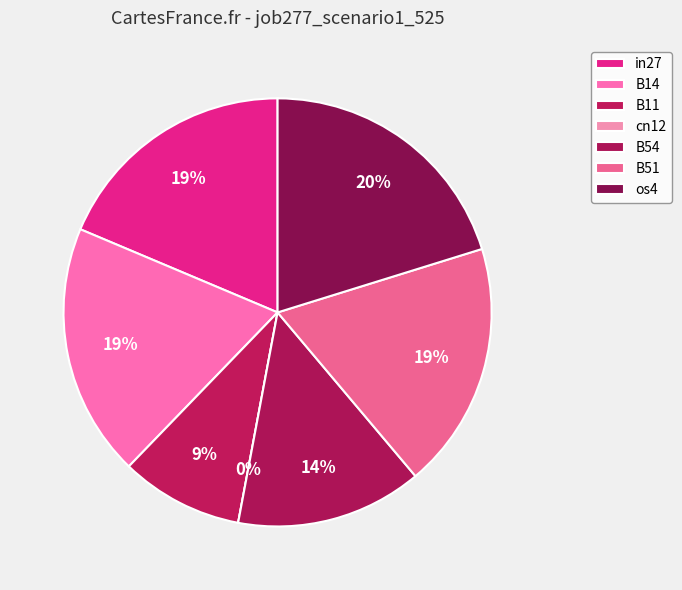

To the nearest percent, what is the average slice percentage?

14%